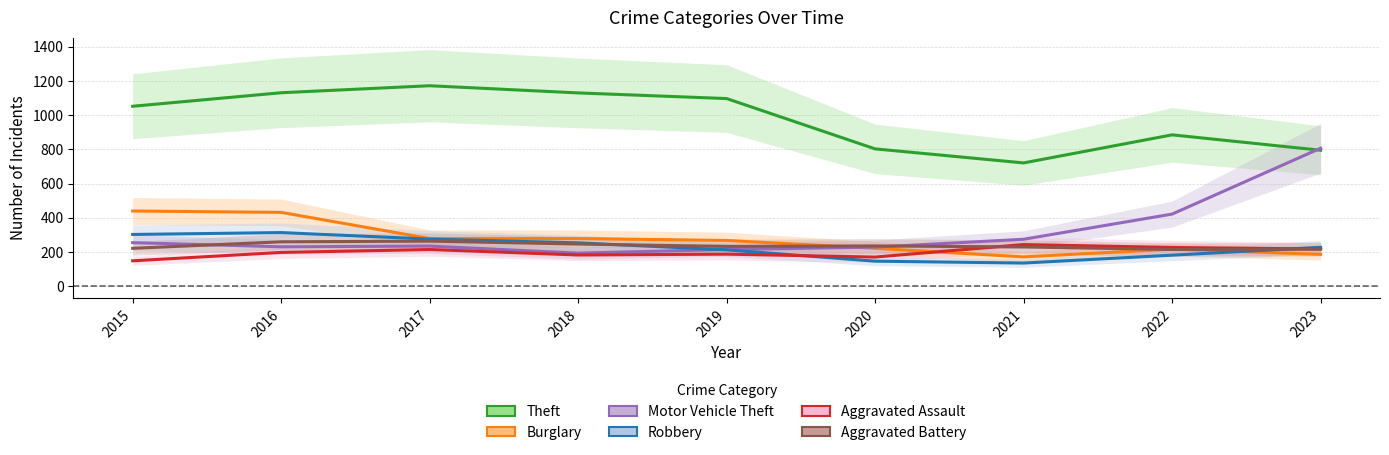

Reading left to right, what are all the values shown in this chart?

Theft: 1052	1131	1172	1130	1097	803	721	885	795
Burglary: 440	432	279	279	268	222	172	217	187
Motor Vehicle Theft: 255	231	235	194	215	229	275	422	807
Robbery: 303	314	276	254	213	147	136	182	228
Aggravated Assault: 149	198	215	183	188	171	244	227	218
Aggravated Battery: 222	260	264	247	233	236	230	215	217